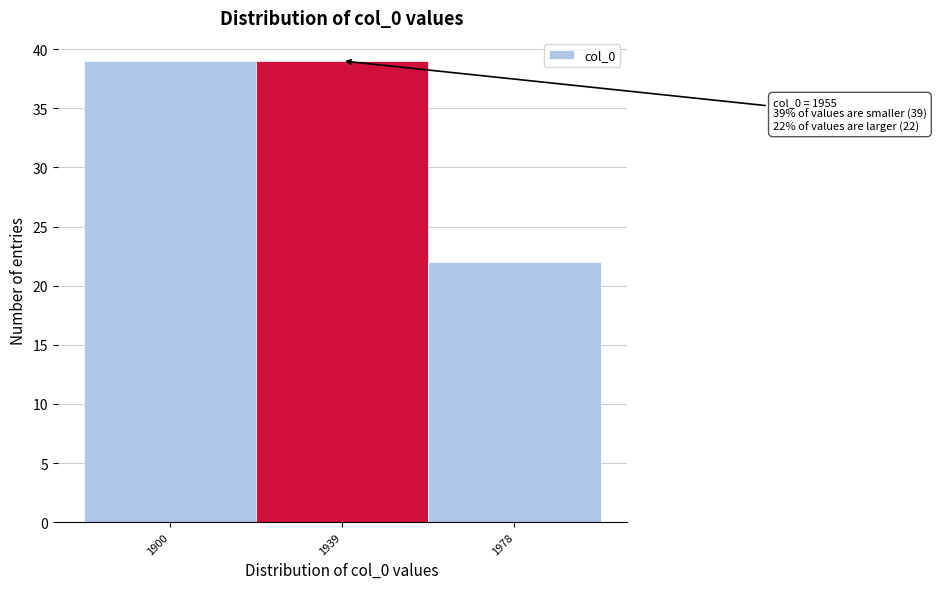

Reading left to right, what are all the values shown in this chart?

1900=39	1939=39	1978=22